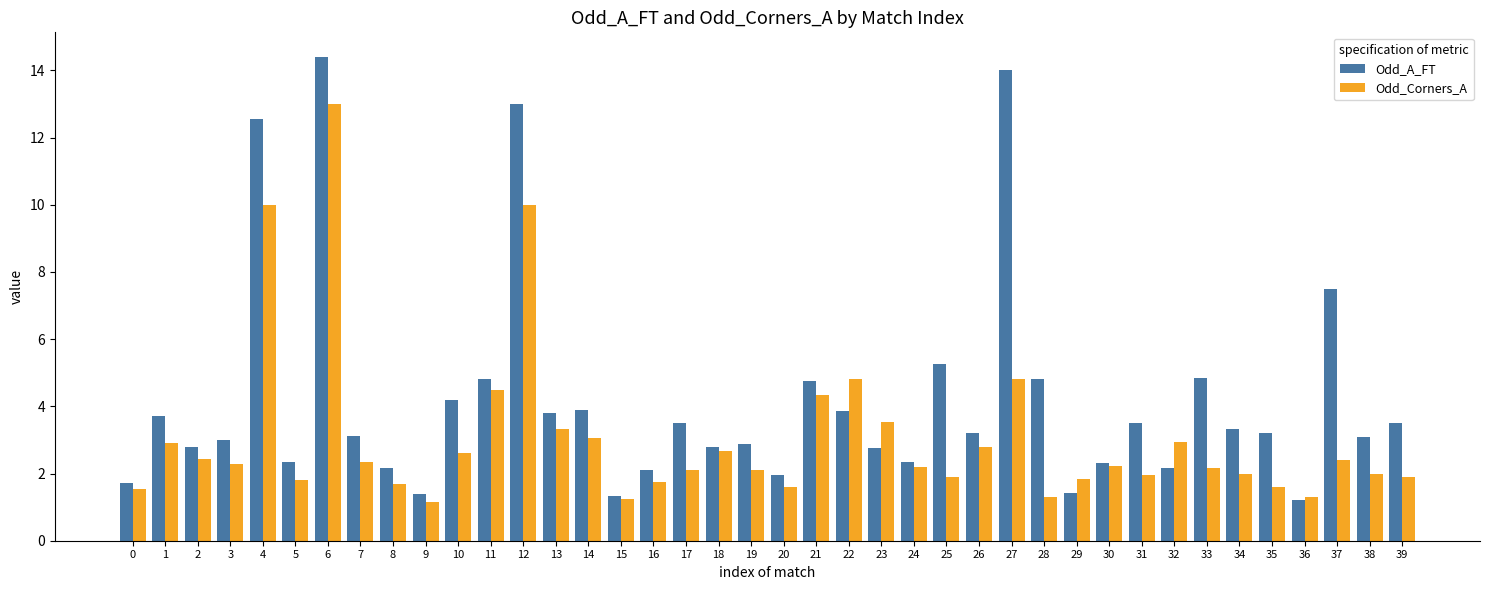

What is the maximum value for Odd_A_FT?

14.4